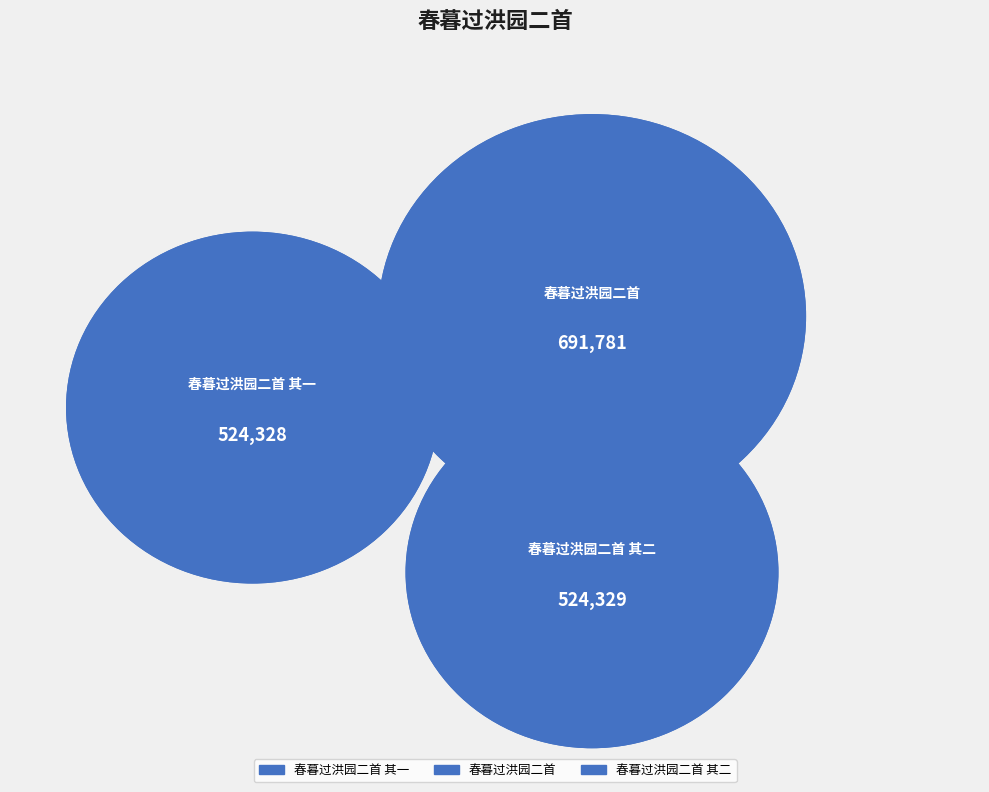

What is the largest slice in the pie chart?

春暮过洪园二首